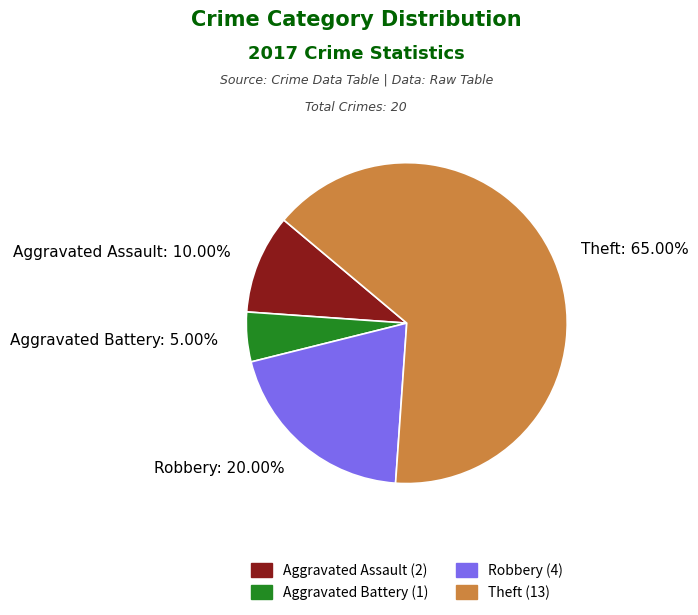

What is the smallest slice in the pie chart?

Aggravated Battery: 5.00%